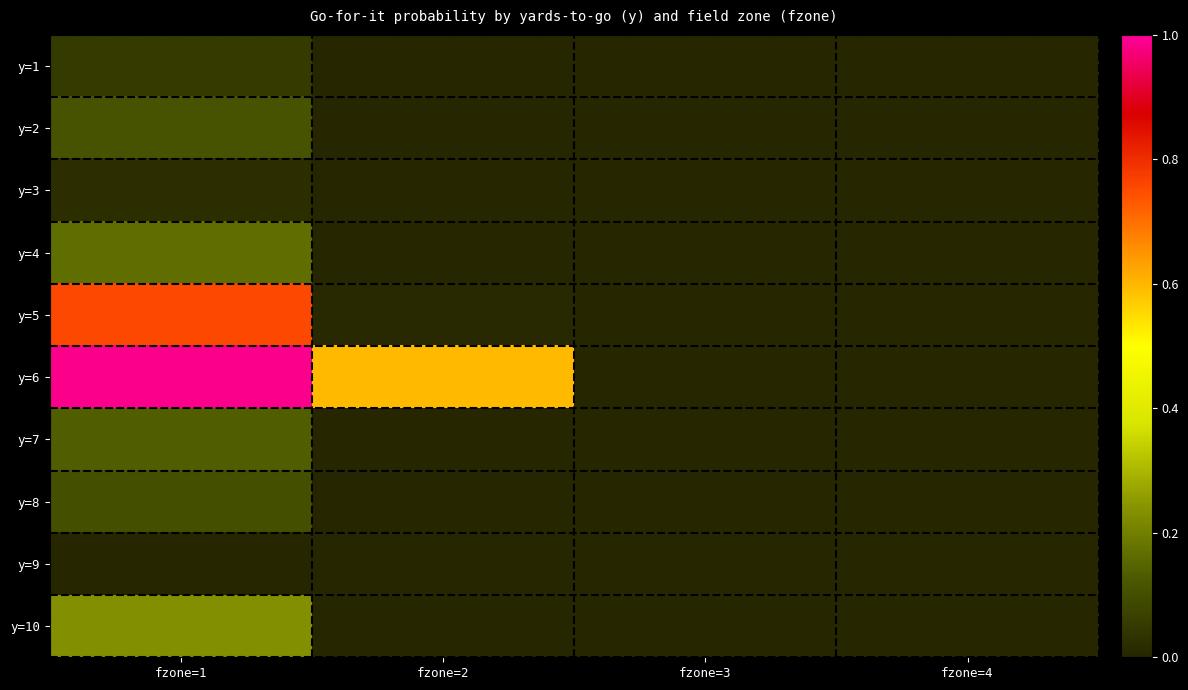

Count the number of categories in the chart.

4